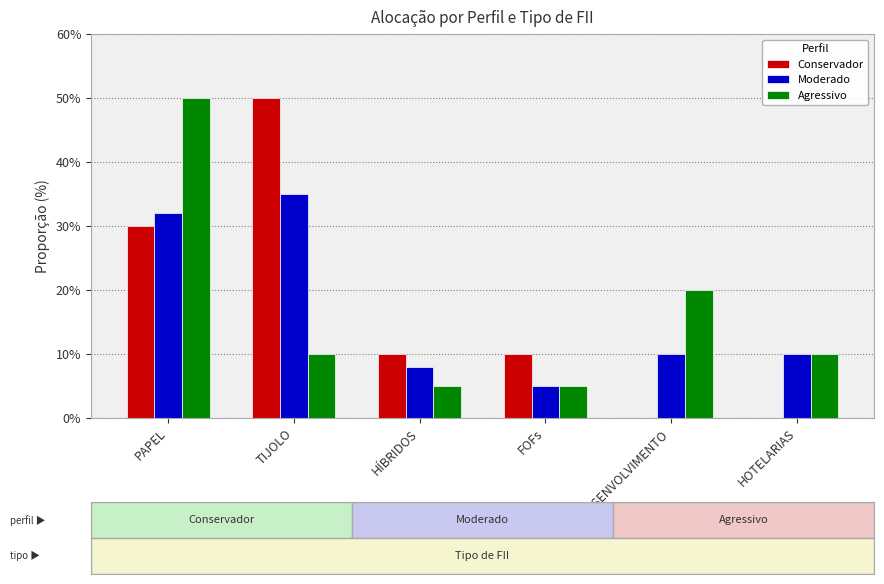

Between TIJOLO and HOTELARIAS, which series saw the biggest shift?

Conservador